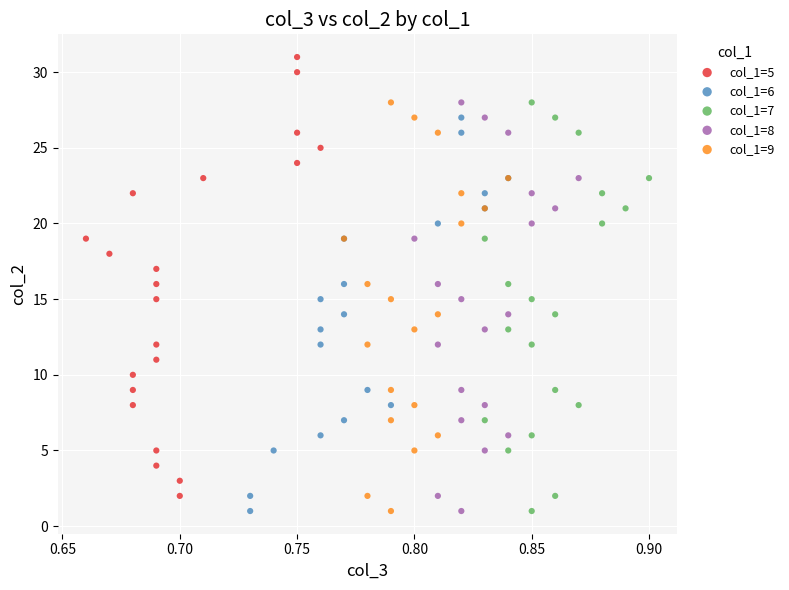

Which series contains the highest Y value?

col_1=5